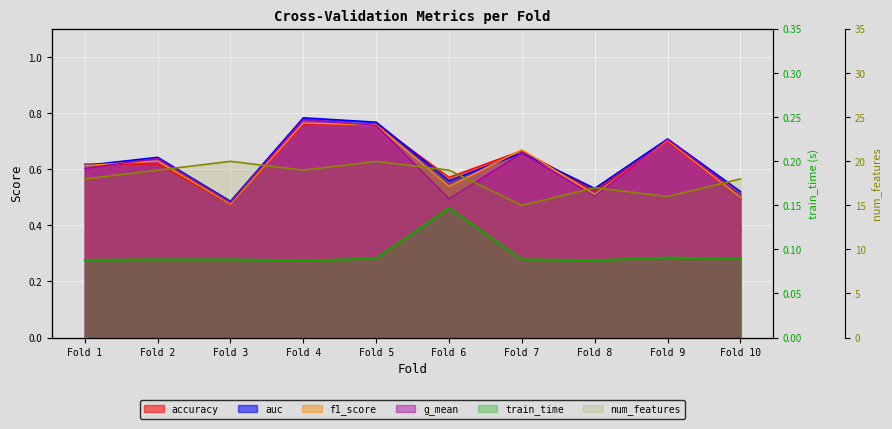

True or false: train_time and f1_score cross at least once.

False